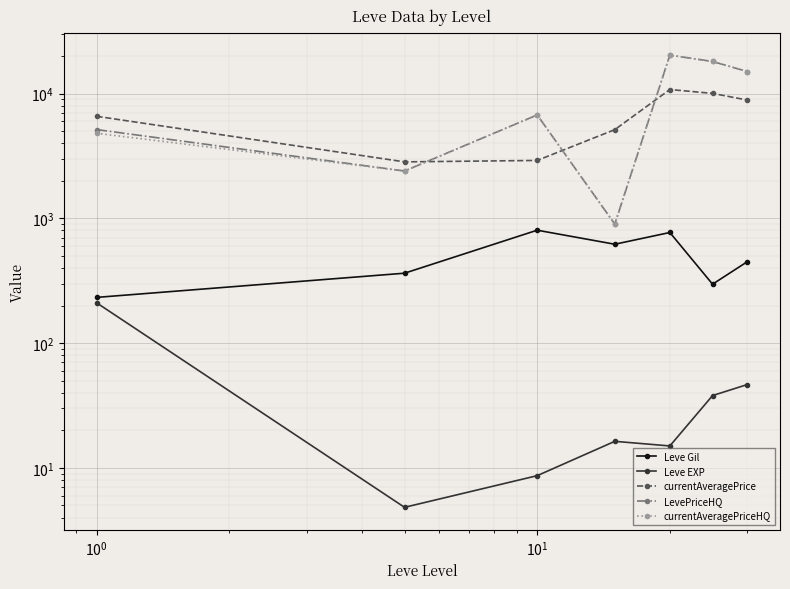

True or false: LevePriceHQ has more than 2 points higher than both neighbors.

False